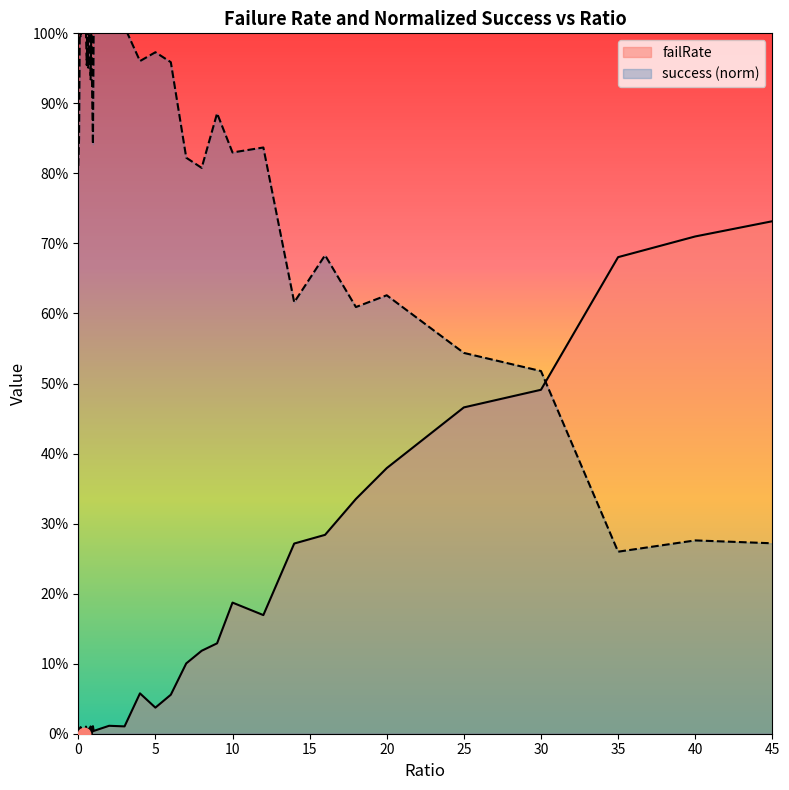

Is the value of success_norm at 8 greater than the value of failRate at 0.15?

Yes